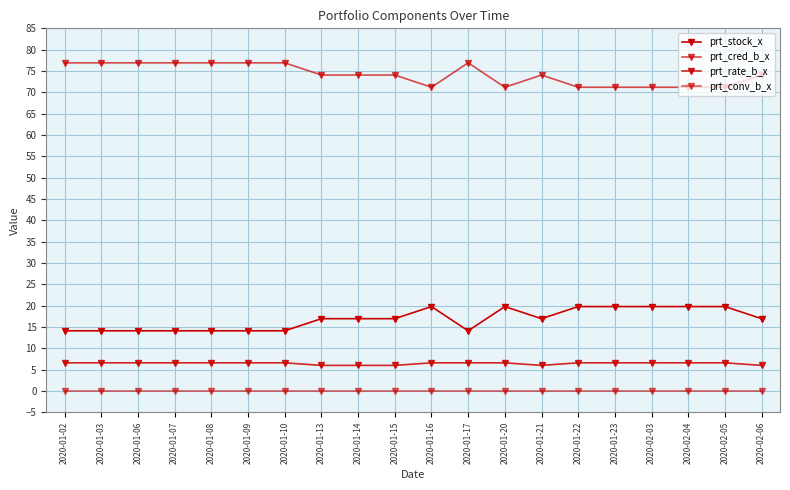

Does the chart have visible grid lines?

Yes